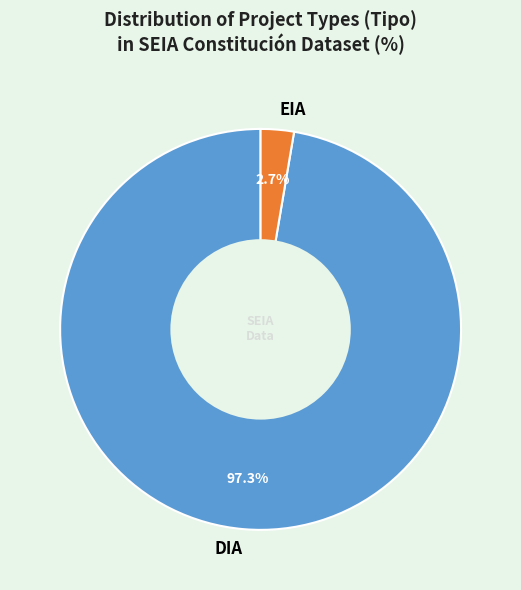

Rank the categories by value from lowest to highest.

EIA, DIA